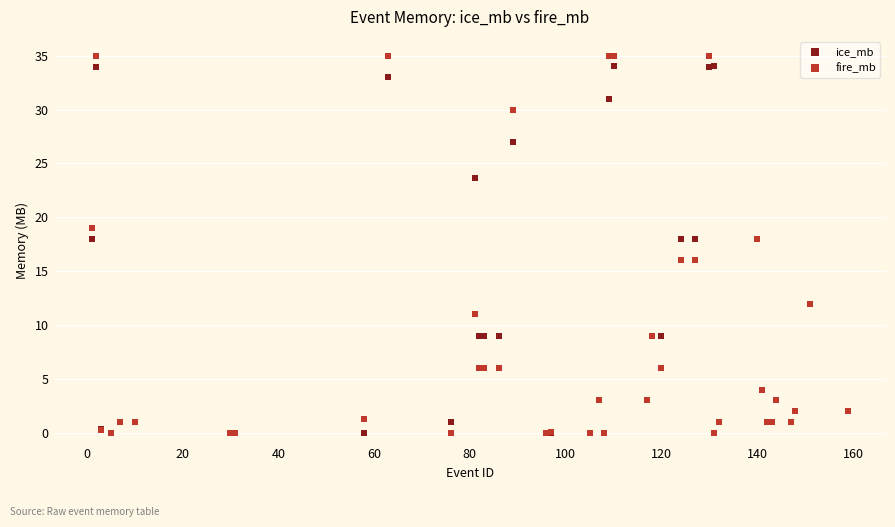

Which series has the widest spread of Y values?

fire_mb